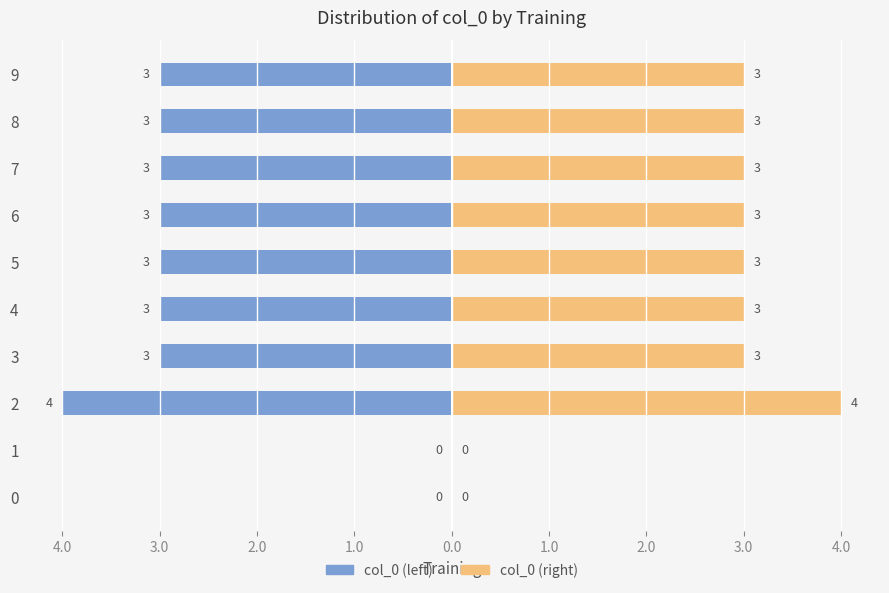

How many values in the col_0 (left) series exceed -3?

2